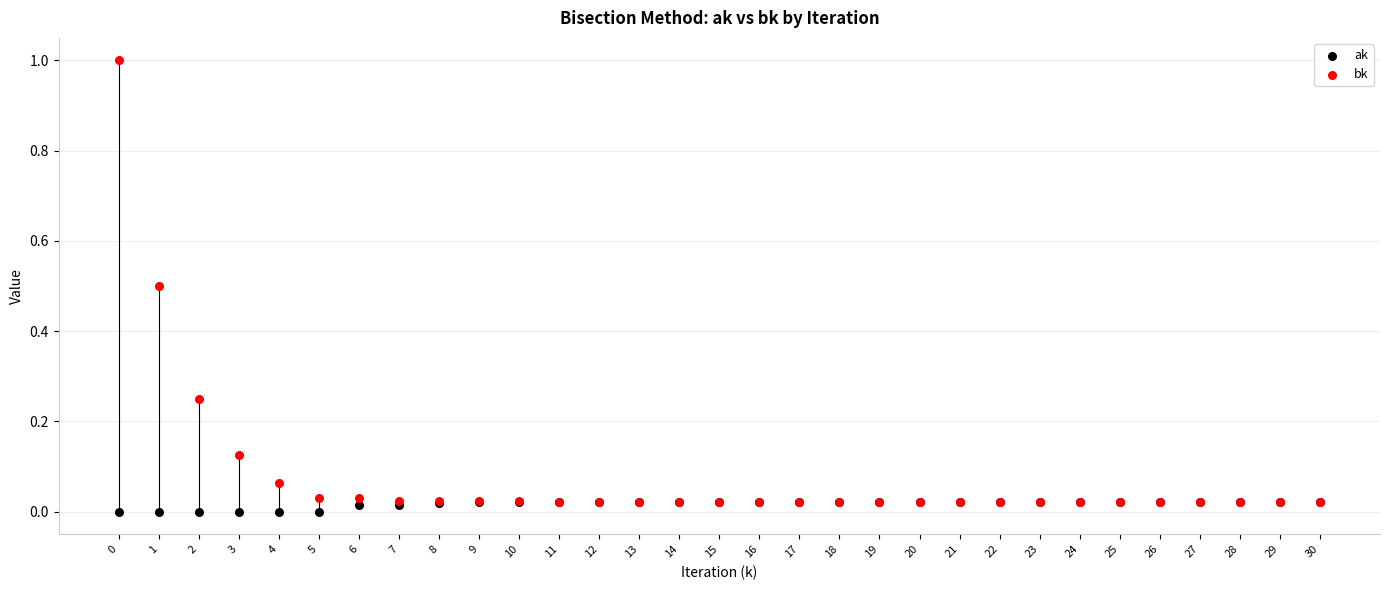

Which series reaches the maximum Y coordinate?

bk